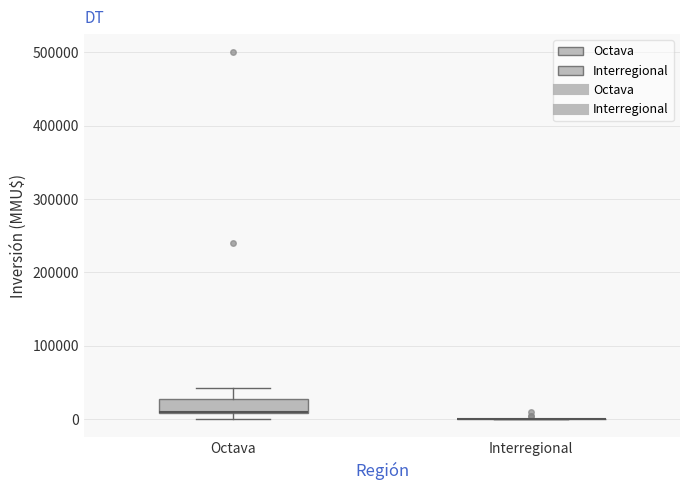

Reading left to right, read every box against the y-axis: the position of its median line, the range the box covers, and the ends of its whiskers. The values are not printed on the chart, so give them approximately, as read against the axis.

Octava: median 10000 (drawn on the box's lower edge), box 10000 to 30000, whiskers 0 to 40000
Interregional: box collapsed to a line at 0, whiskers 0 to 0